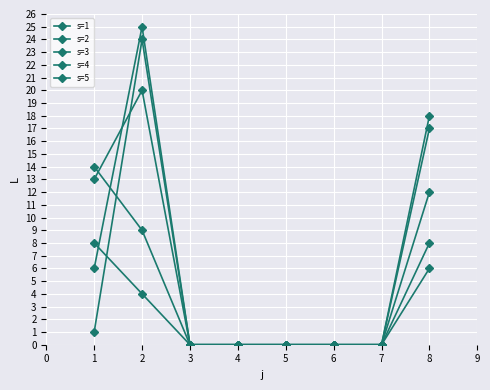

How many data points does each series have?

8